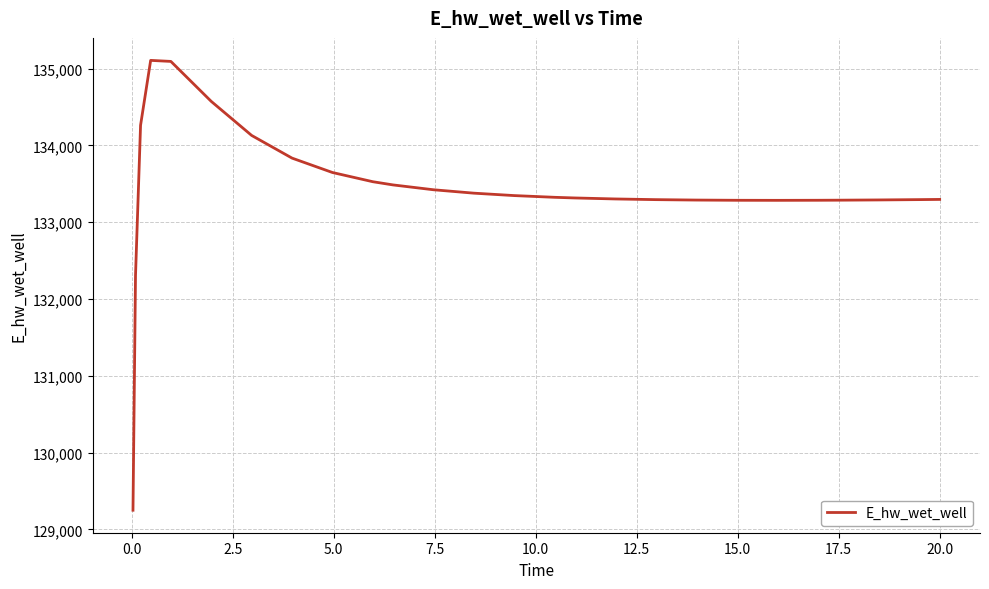

What is the difference between the maximum and minimum values?

5858.7